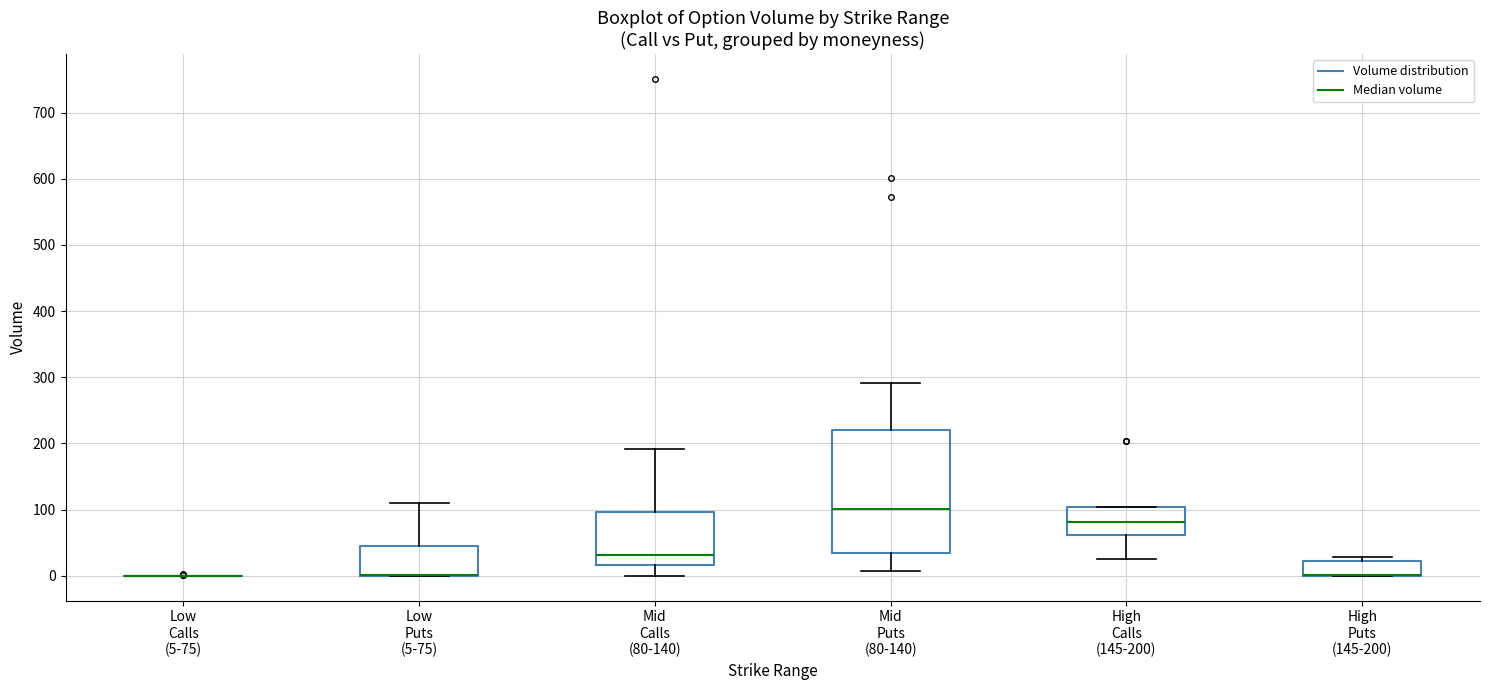

Comparing the boxes themselves (not the whiskers), which one is the tallest?

Mid Puts (80-140)